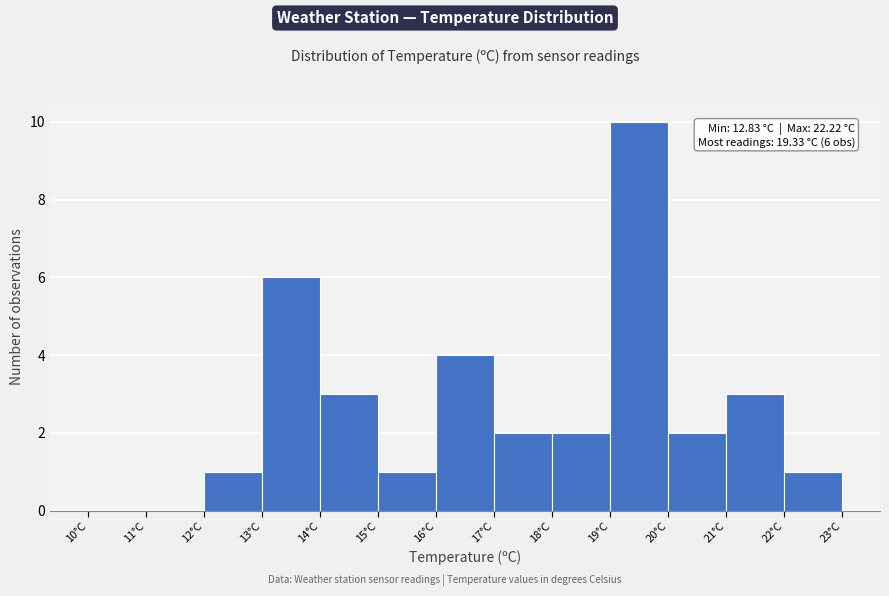

Over which range of the x-axis is the bar tallest?

19 to 20